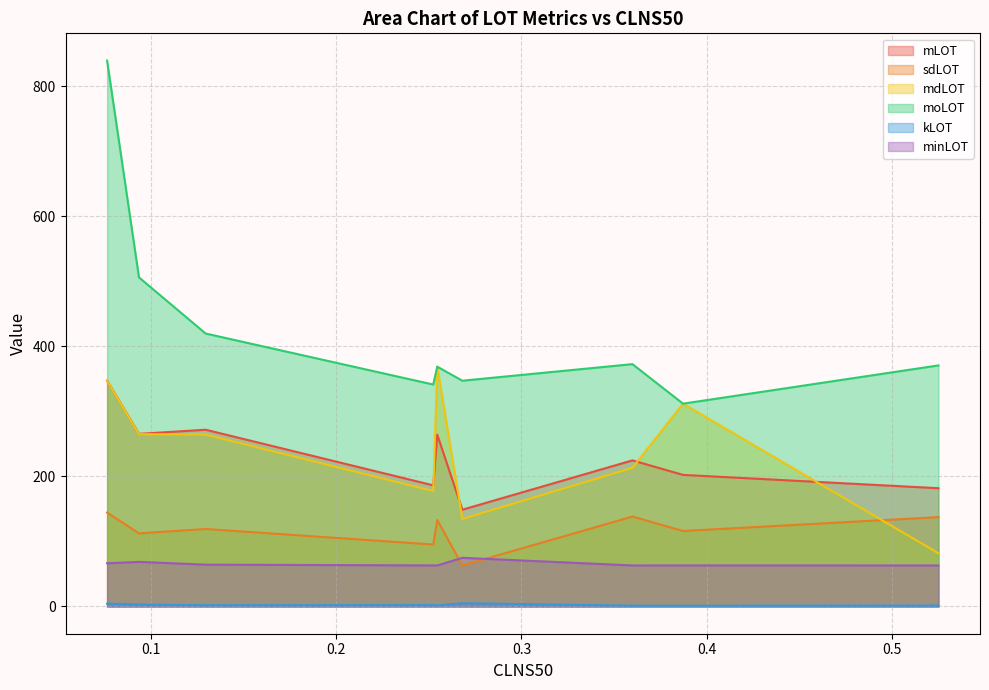

What is the sum of the moLOT values at 0 and 0?

658.8